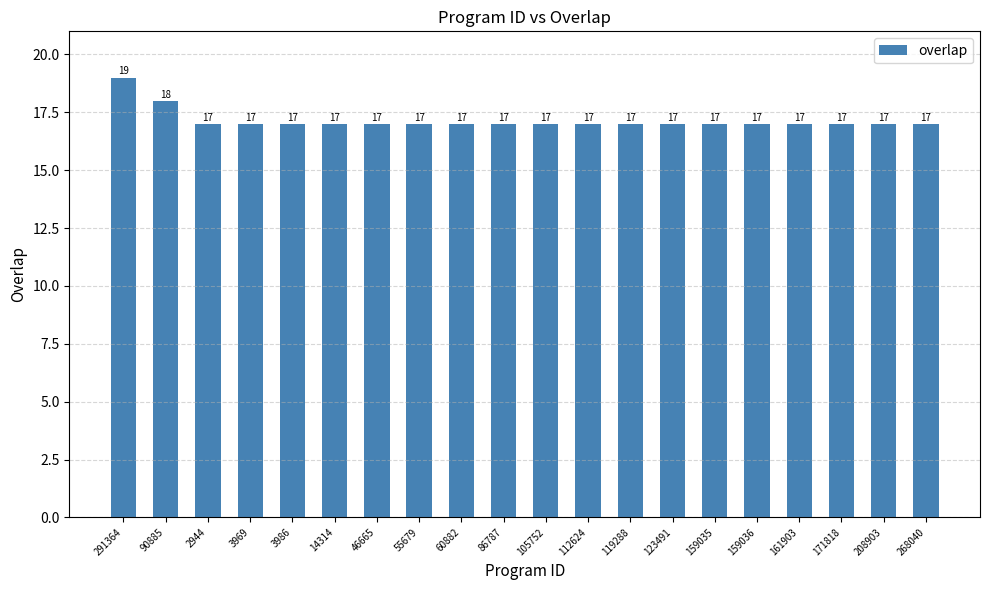

Reading left to right, list all the values displayed in this chart.

19	18	17	17	17	17	17	17	17	17	17	17	17	17	17	17	17	17	17	17